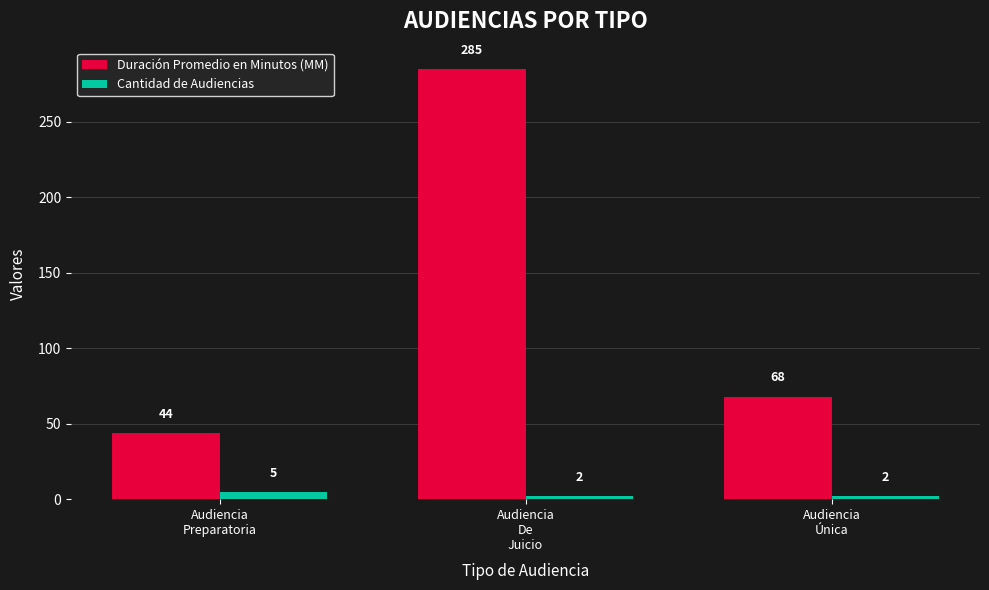

Rank the series by their average value, from lowest to highest.

Cantidad de Audiencias, Duración Promedio en Minutos (MM)